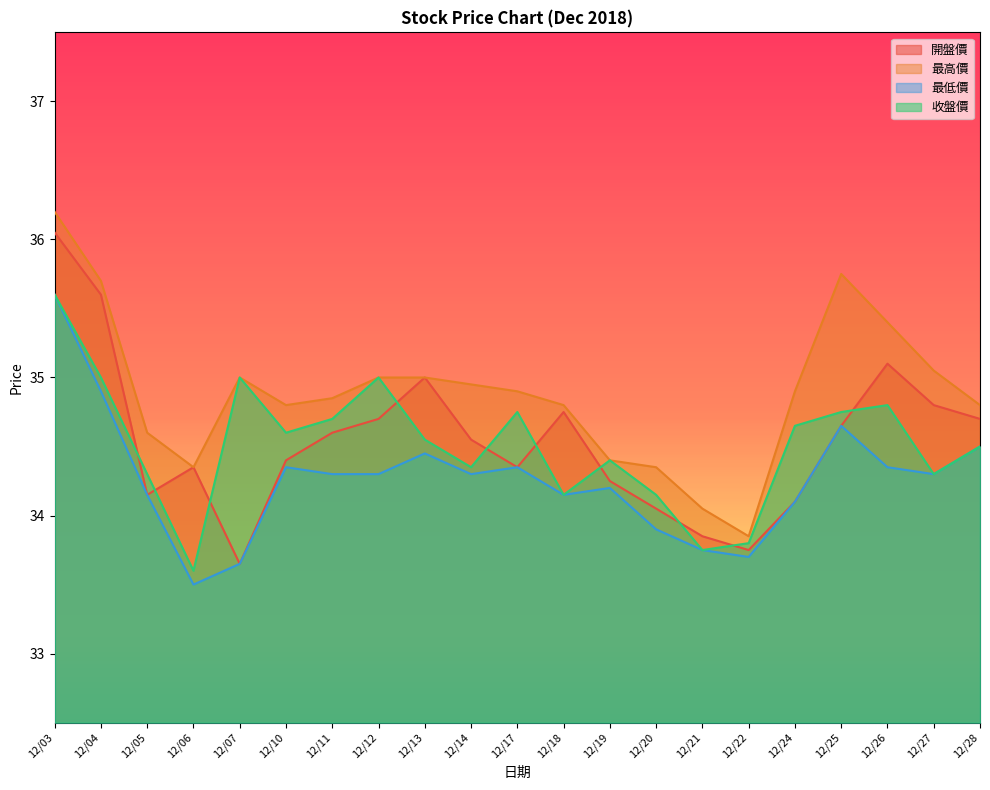

What is the value of the 最高價 point at the 17th from the left?

34.9